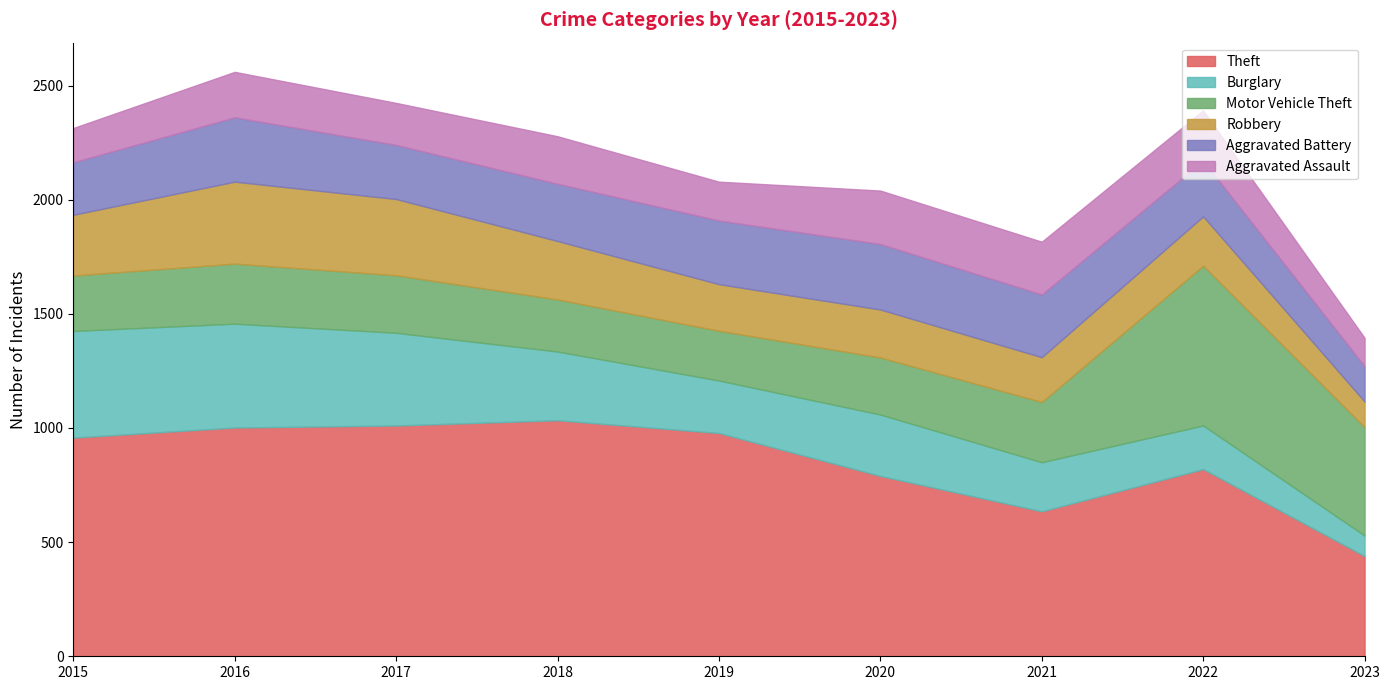

What is the difference between the highest and lowest values at 2017?

827